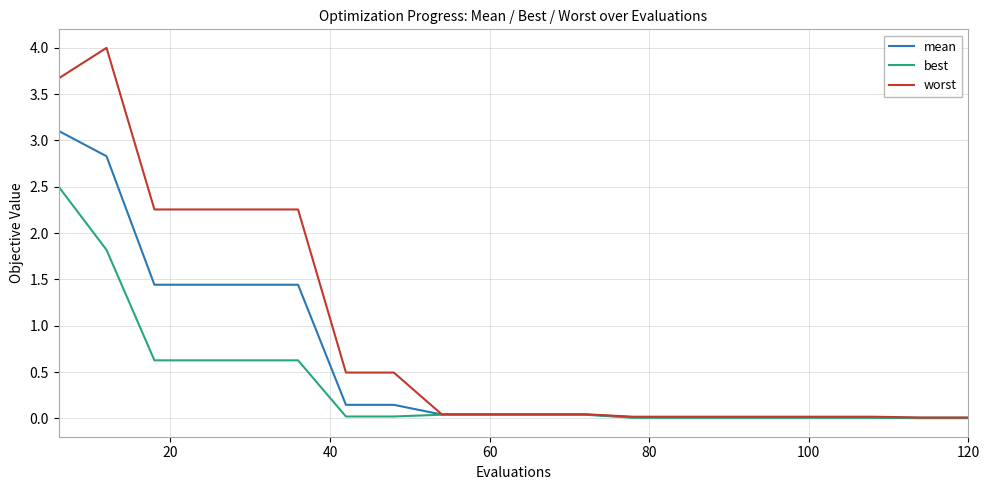

Which series has the largest total across all categories?

worst